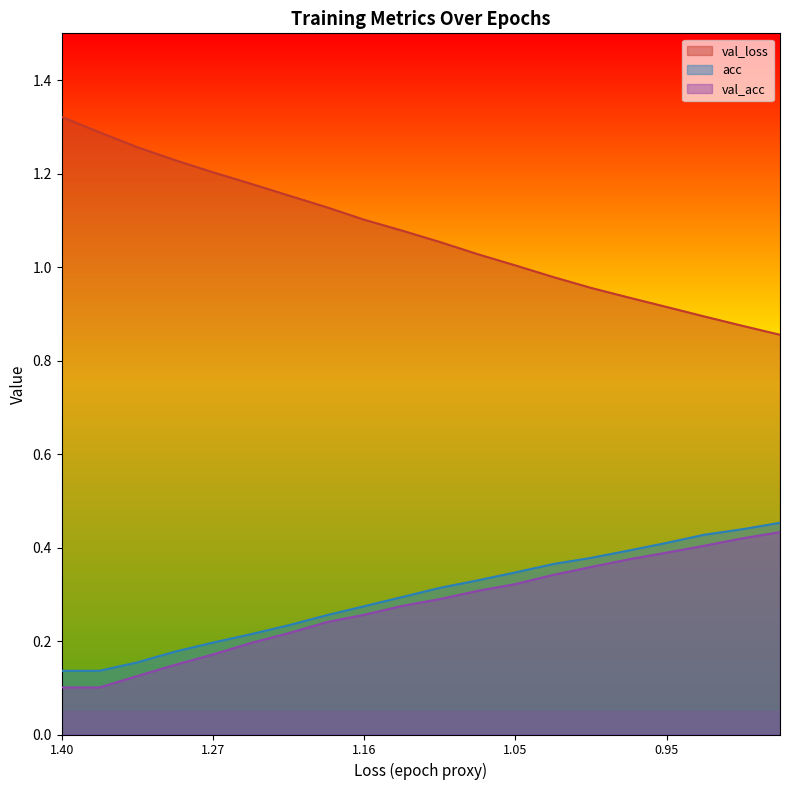

The loss series shows 1.2 at 19. True or false?

False